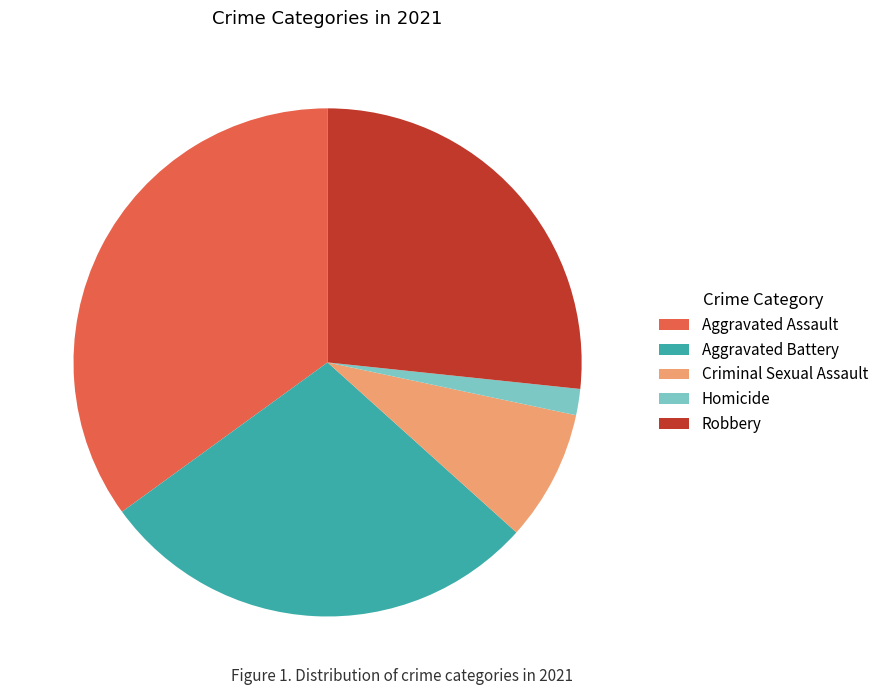

Does any single category account for the majority?

No